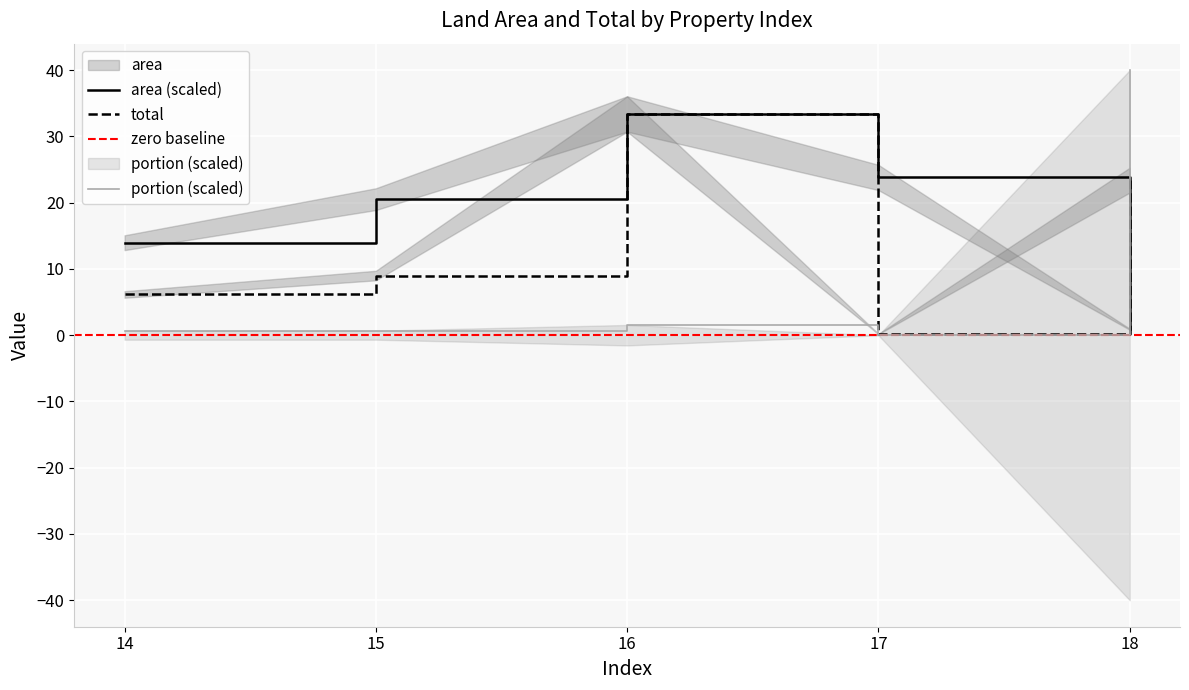

Where is the first local maximum for area?

16